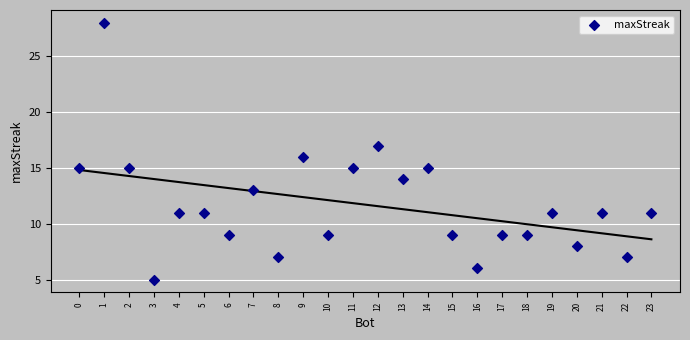

What is the range of Y values (max minus min)?

23